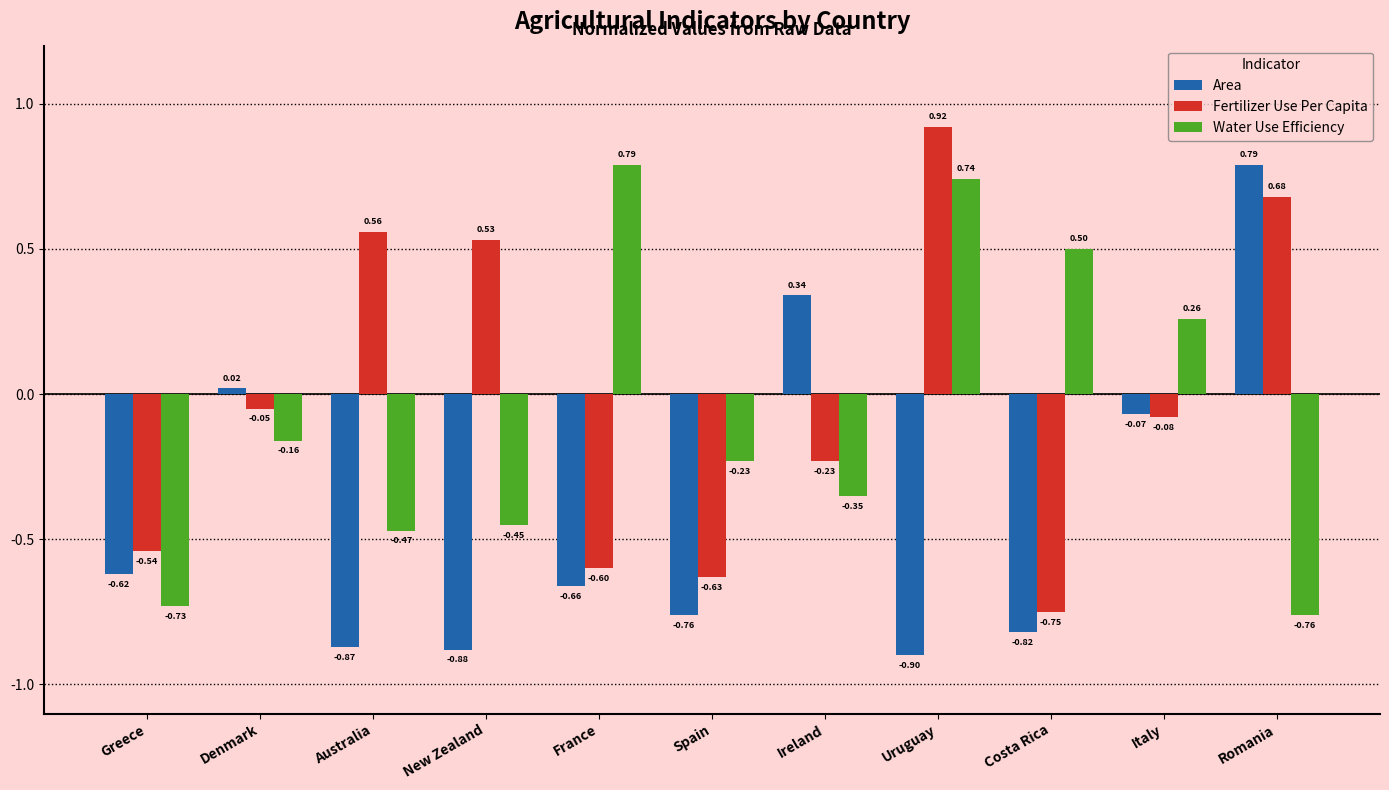

What position from the right is Italy?

2